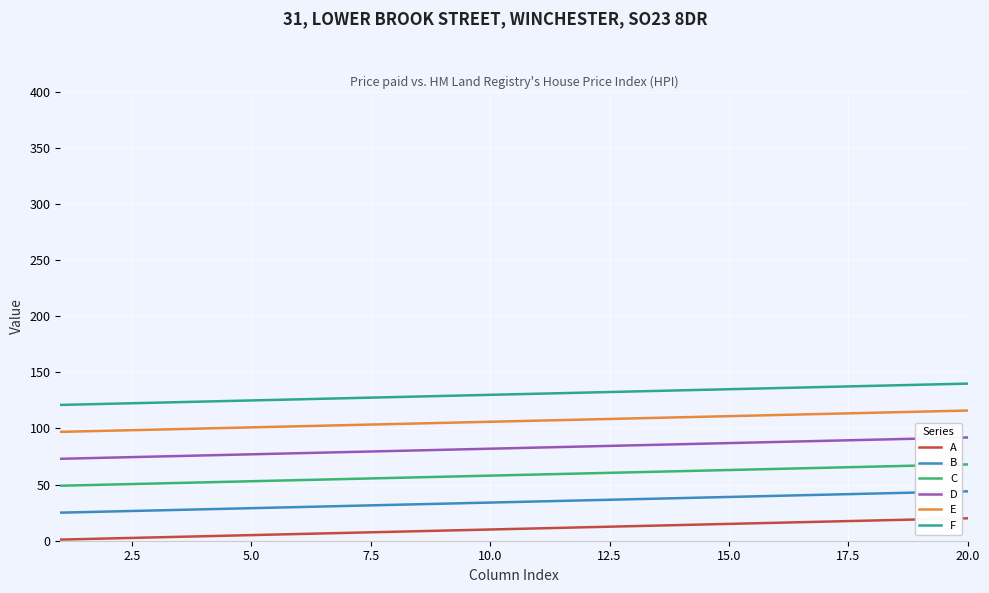

Which series has the largest total across all categories?

F